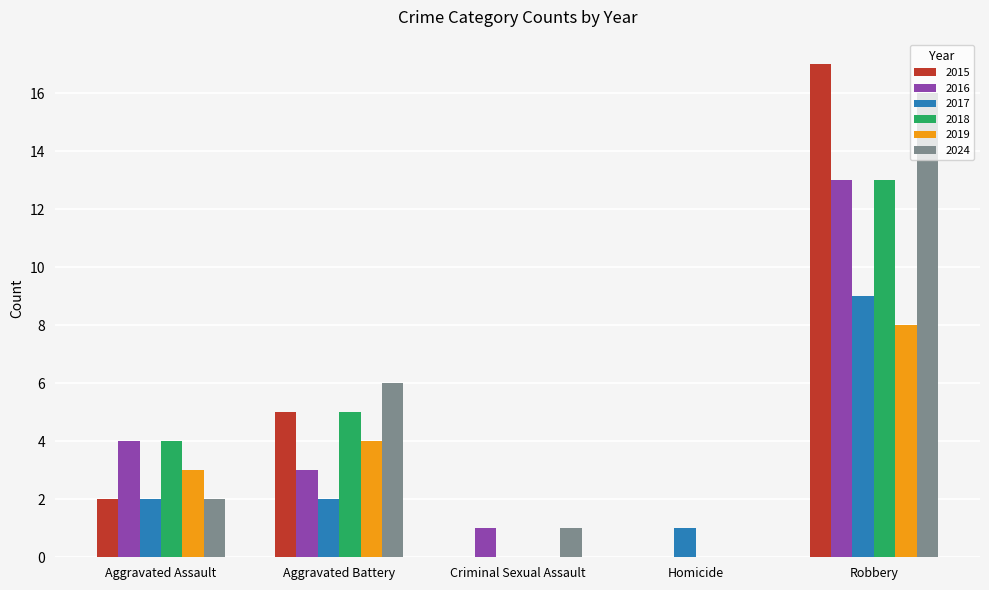

Which series has the largest total across all categories?

2024